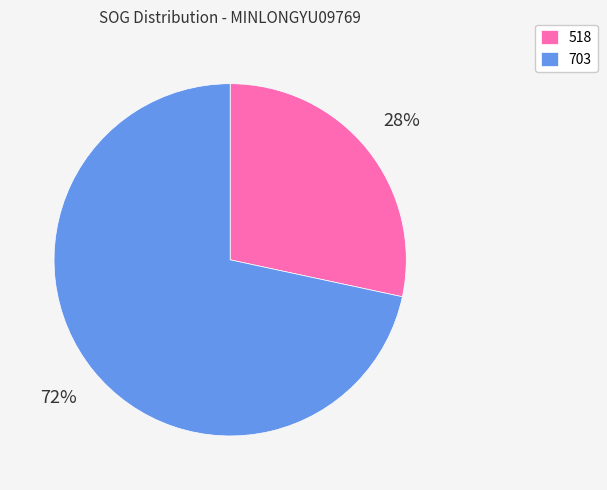

Which category has the smallest portion of the pie?

518